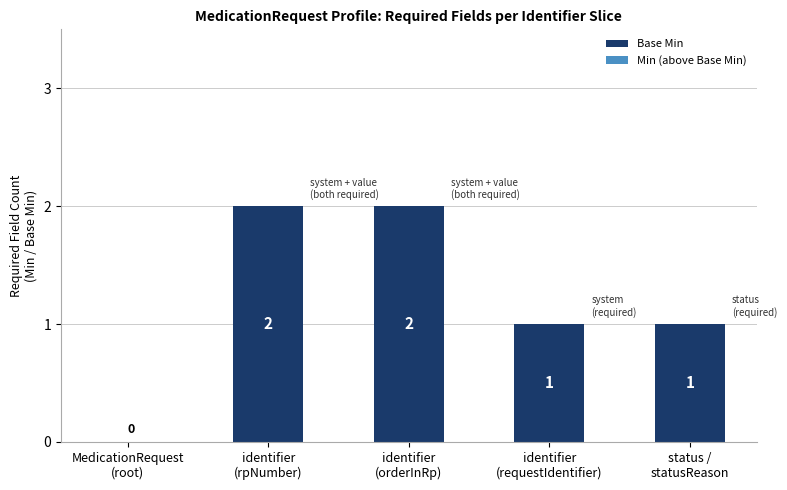

How many values are between 1 and 2?

4